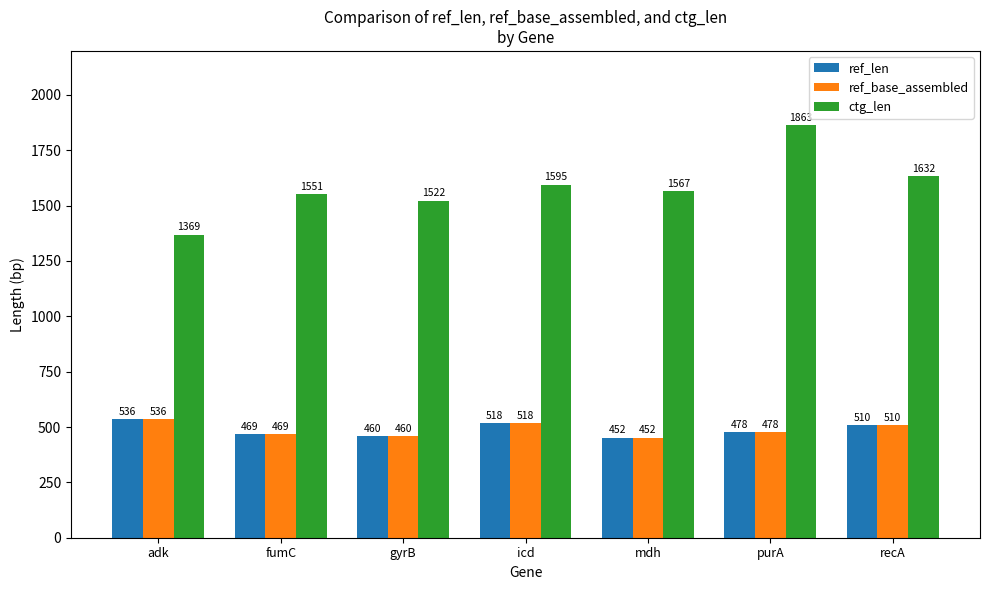

Does the chart contain any negative values?

No